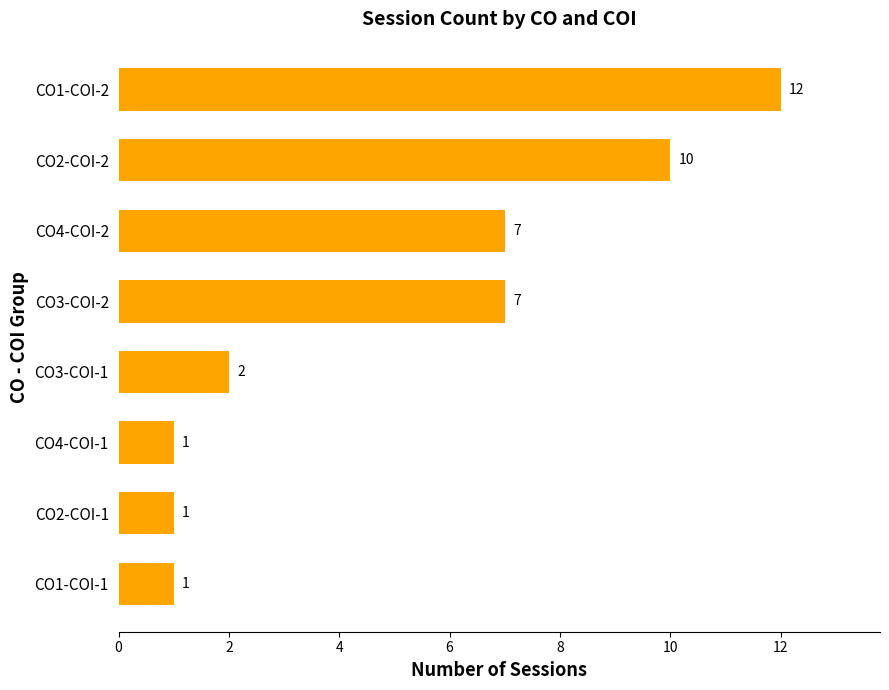

Read the value at CO2-COI-2.

10